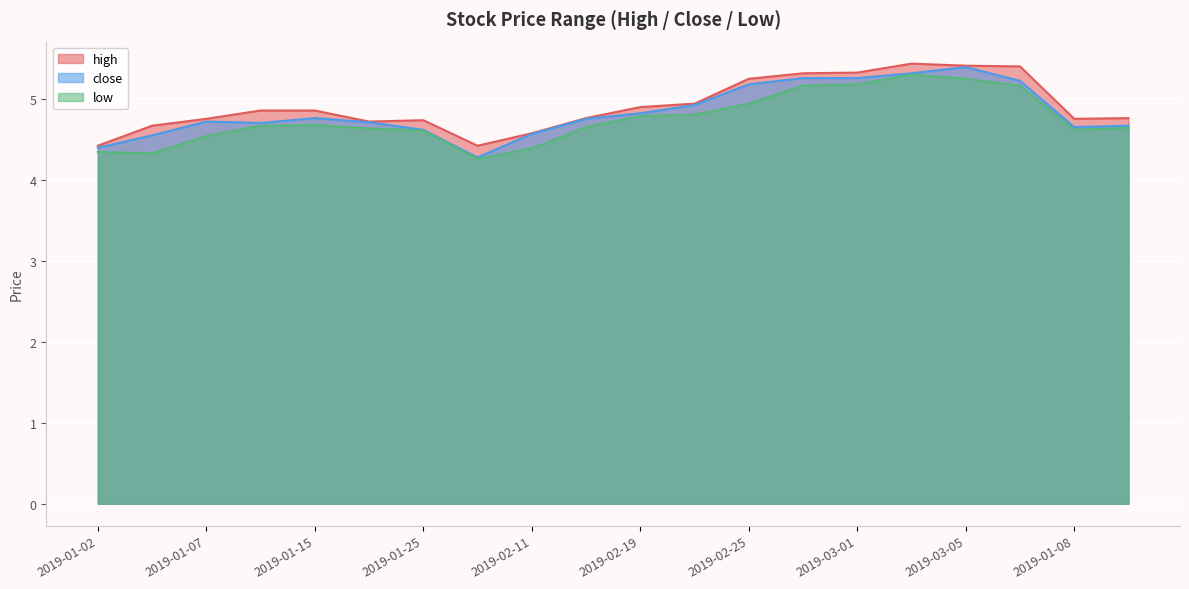

What is the spread (max minus min) of values at 2019-01-31?

0.2